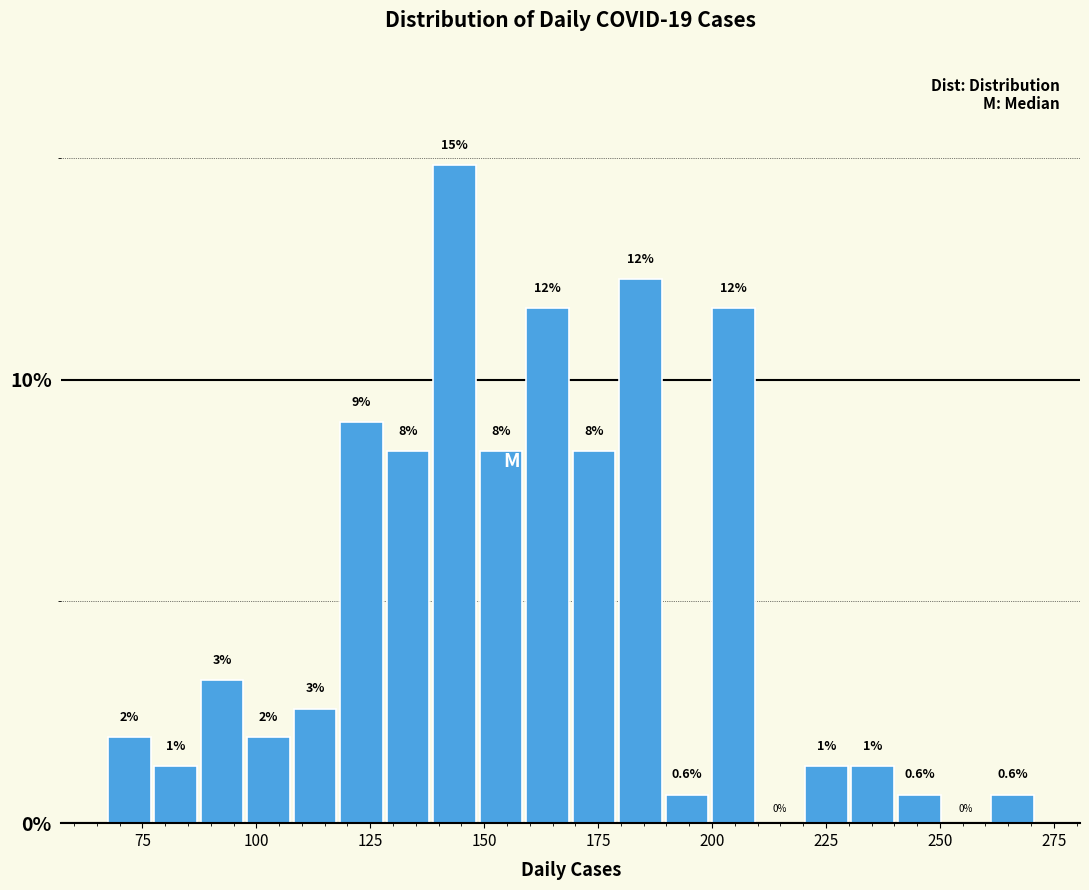

Read against the x-axis, roughly where is the centre of the tallest bar?

145